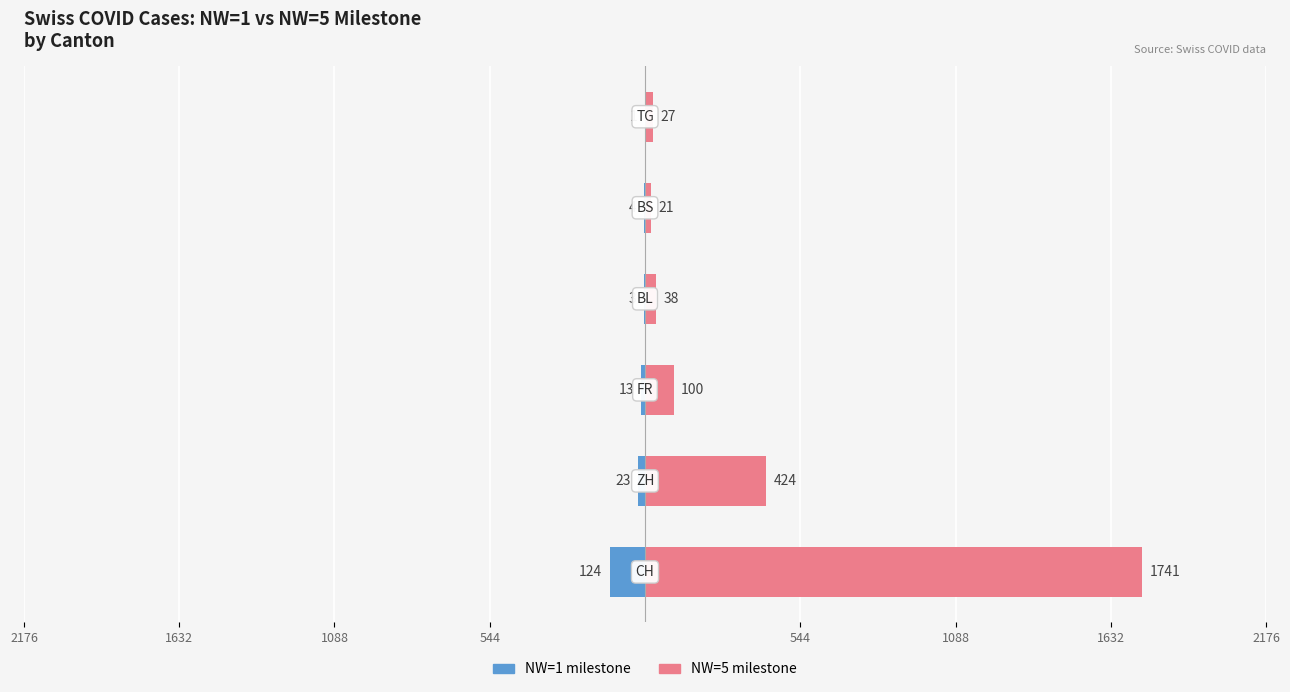

How many data points does each series have?

6